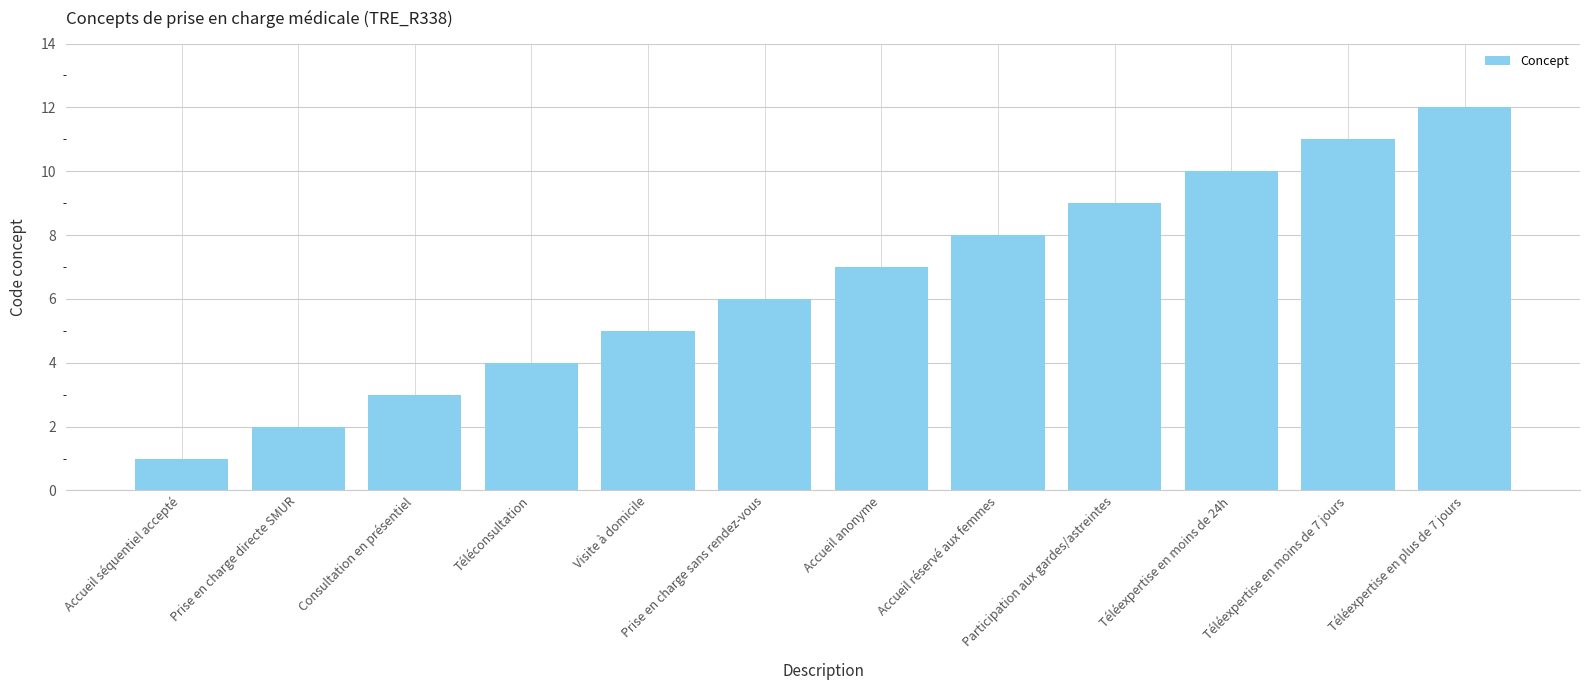

Is it true that the value at Prise en charge directe SMUR is 2?

True